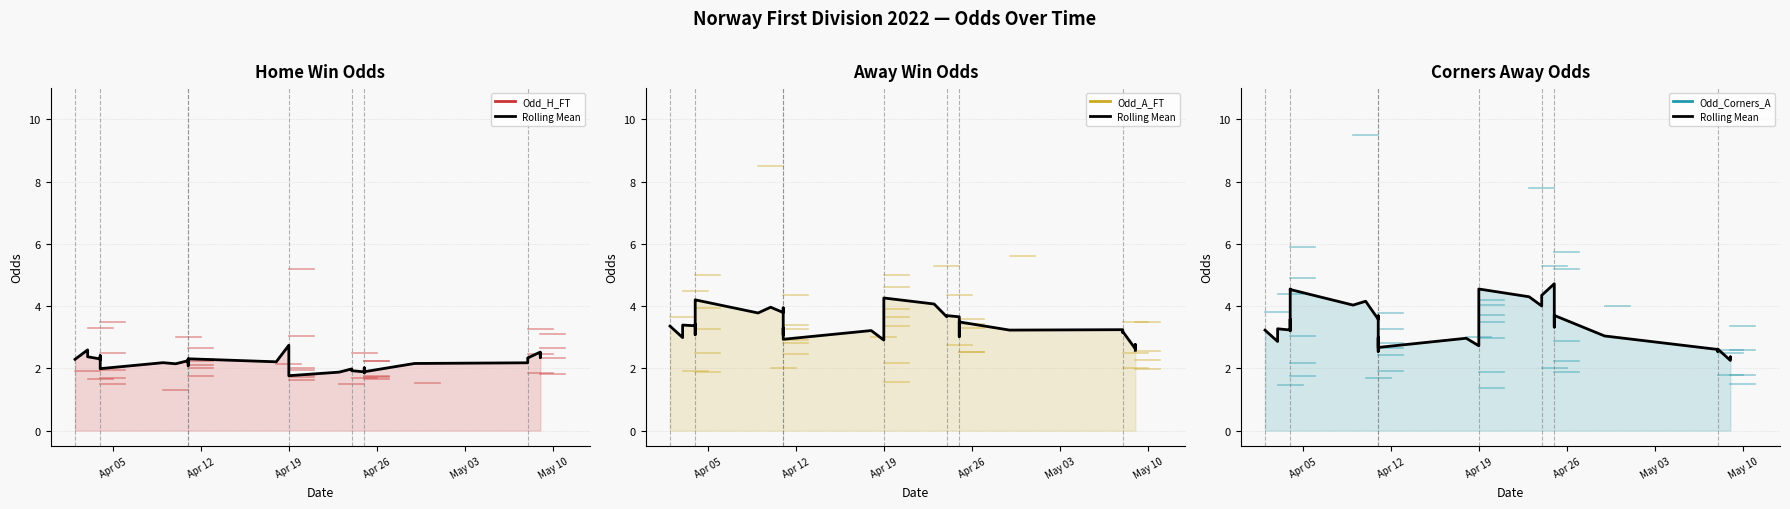

Where is the first local minimum for Odd_A_FT?

3